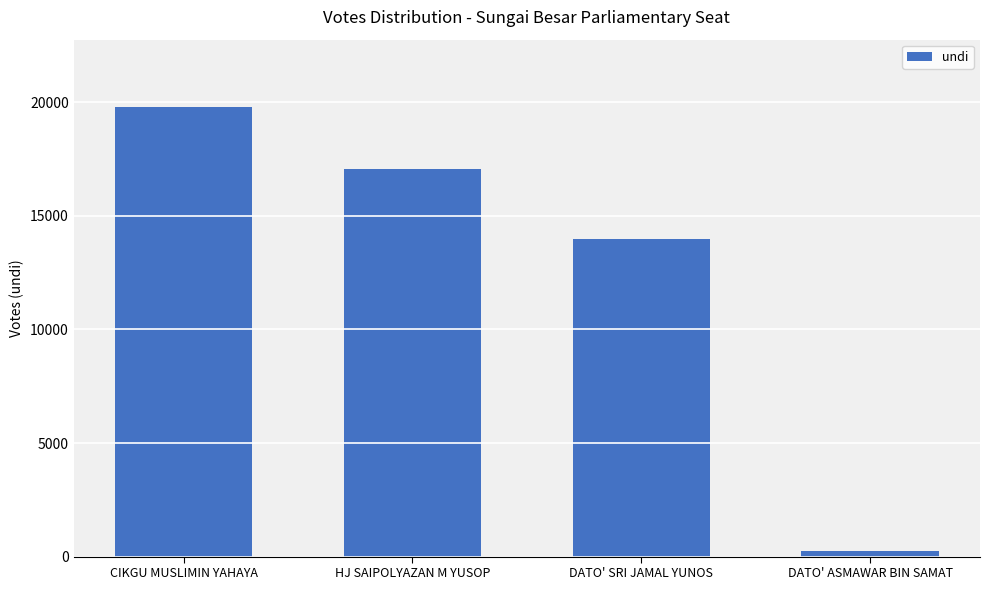

Reading left to right, extract all data points from this chart.

CIKGU MUSLIMIN YAHAYA=19791	HJ SAIPOLYAZAN M YUSOP=17070	DATO' SRI JAMAL YUNOS=13984	DATO' ASMAWAR BIN SAMAT=225